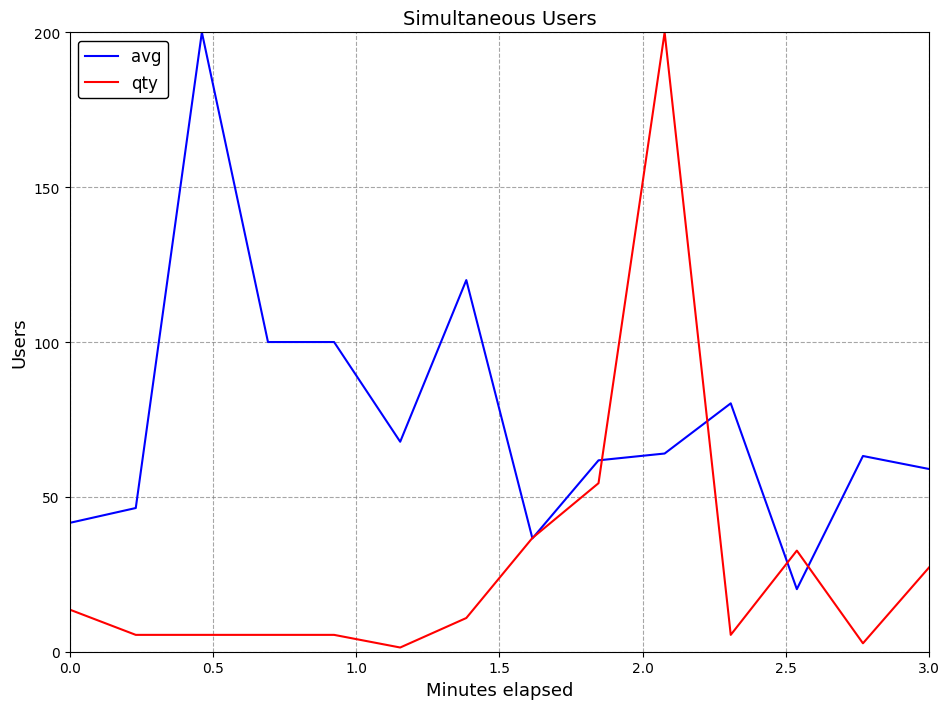

What is the minimum value for avg?

20.2